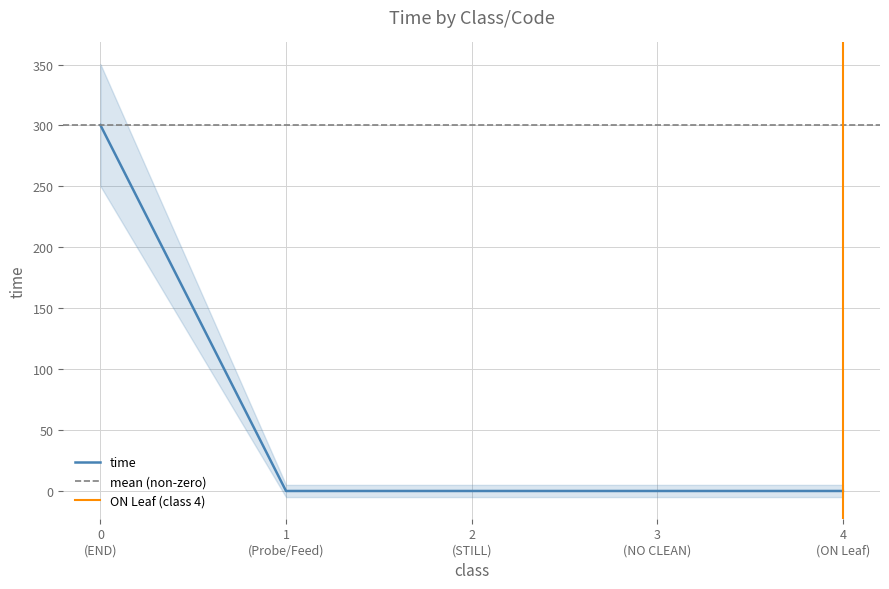

Rank the categories by value from highest to lowest.

END, Probe/Feed, STILL, NO CLEAN, ON Leaf